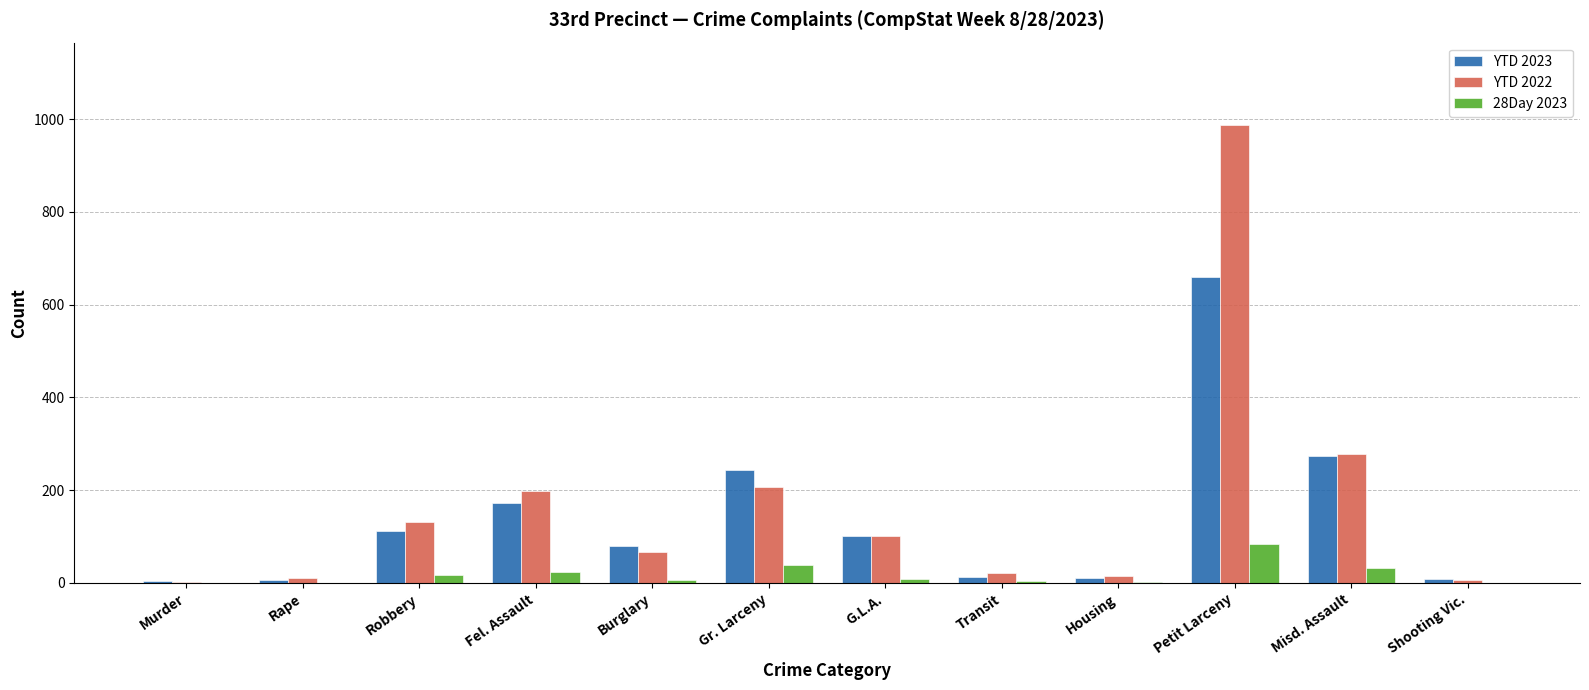

Where is YTD 2022 nearest to the value 494?

Misd. Assault